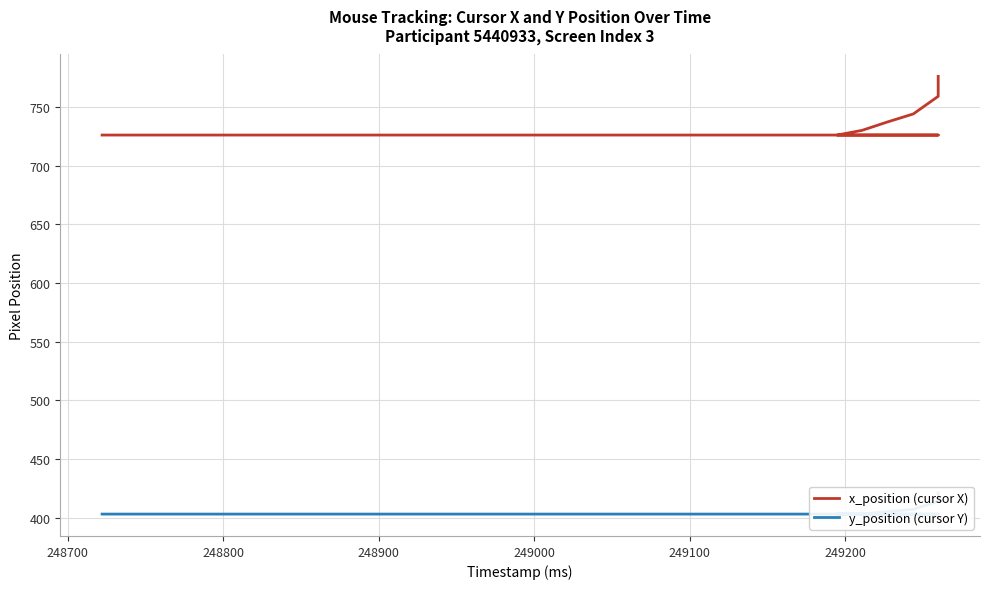

True or false: x_position (cursor X) and y_position (cursor Y) intersect in this chart.

False